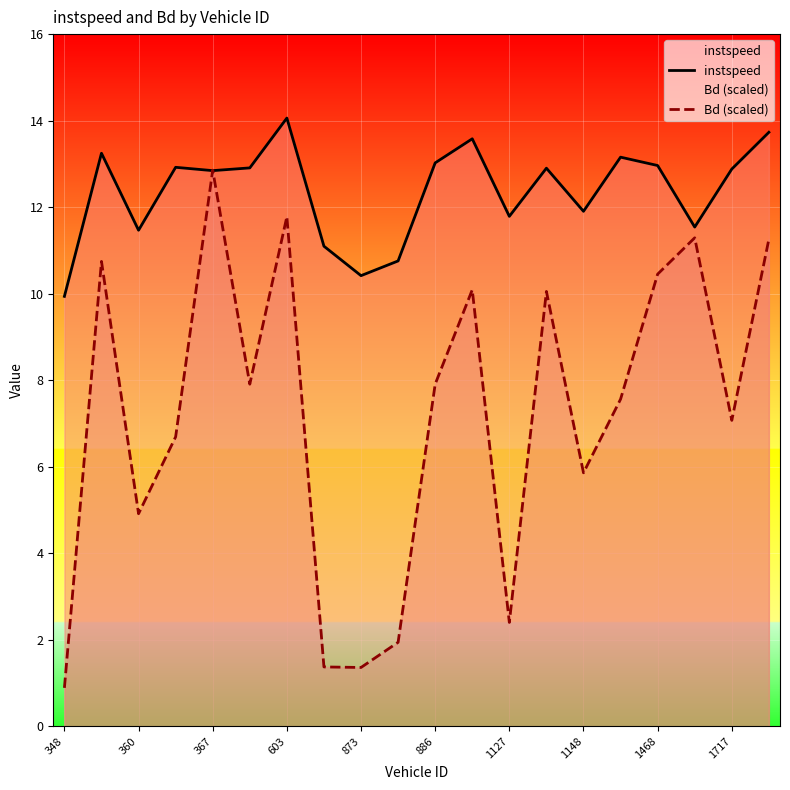

What is the greatest value displayed?

14.1